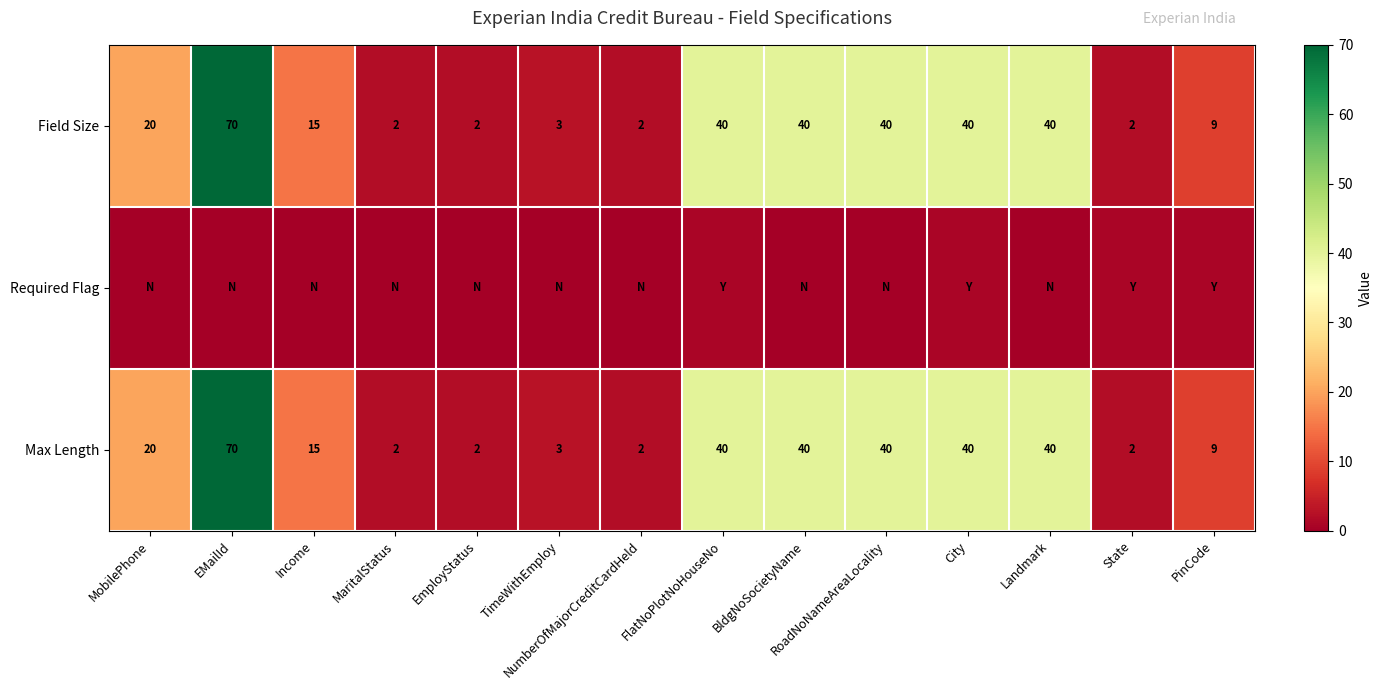

What is the approximate value of Max Length at Income, to the nearest 5?

15